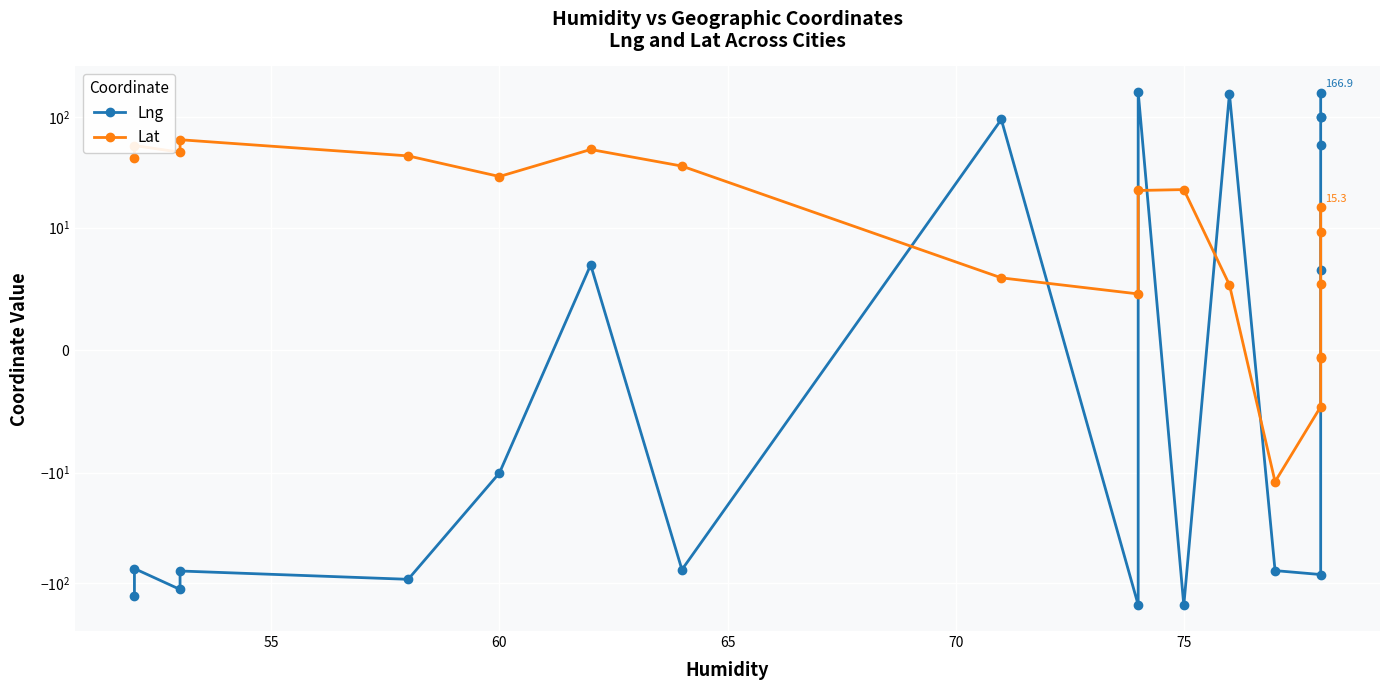

What is the difference between the maximum and second lowest values in the Lat series?

67.1